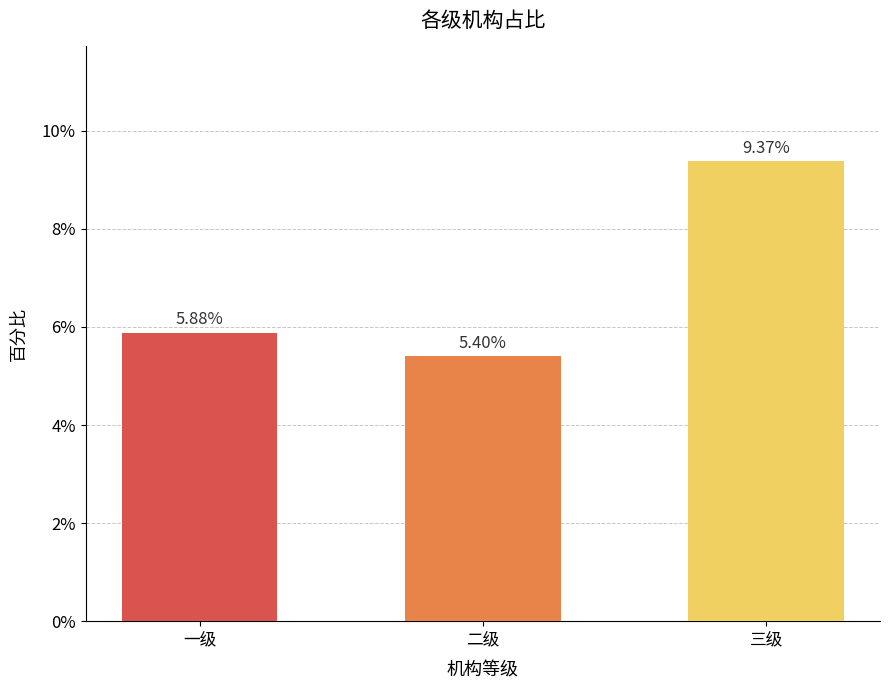

Reading left to right, transcribe all the data shown in this chart.

0.1	0.1	0.1